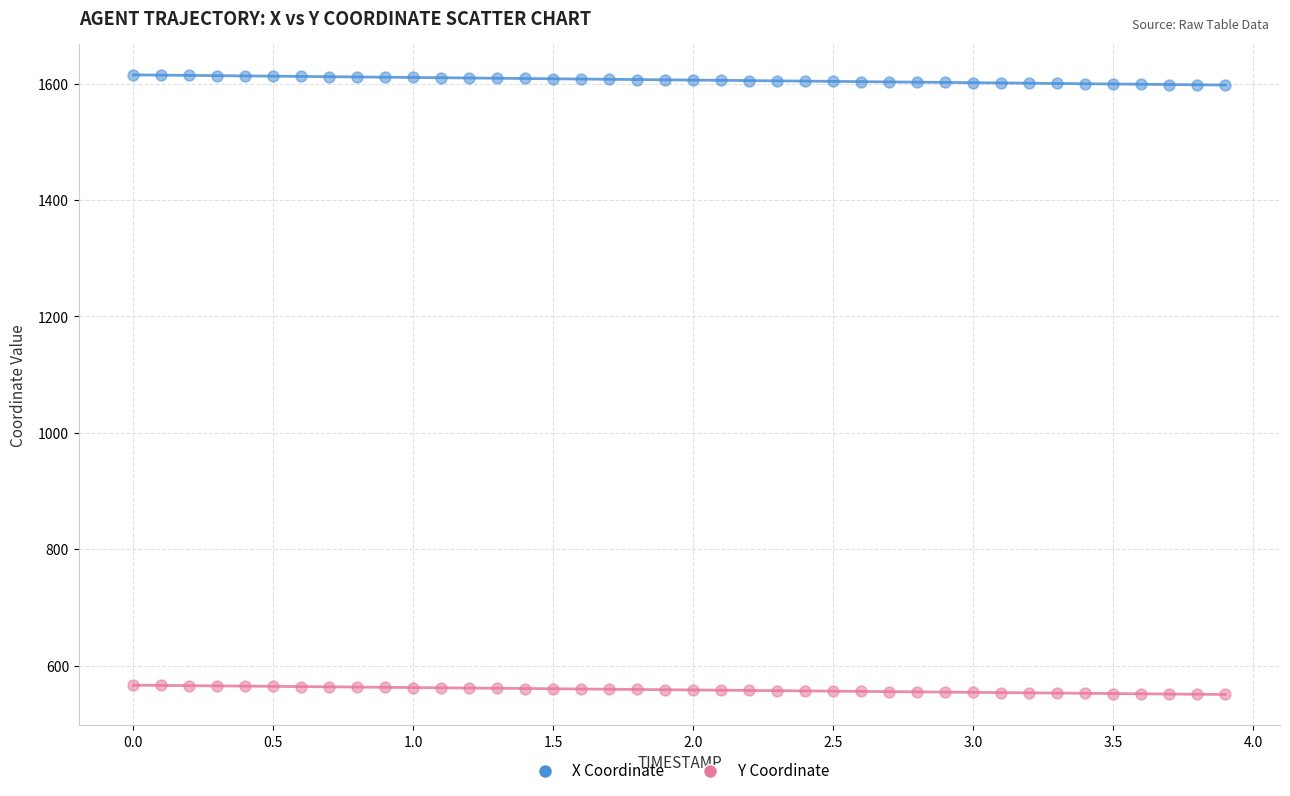

Which series has the largest Y range (max minus min)?

X Coordinate